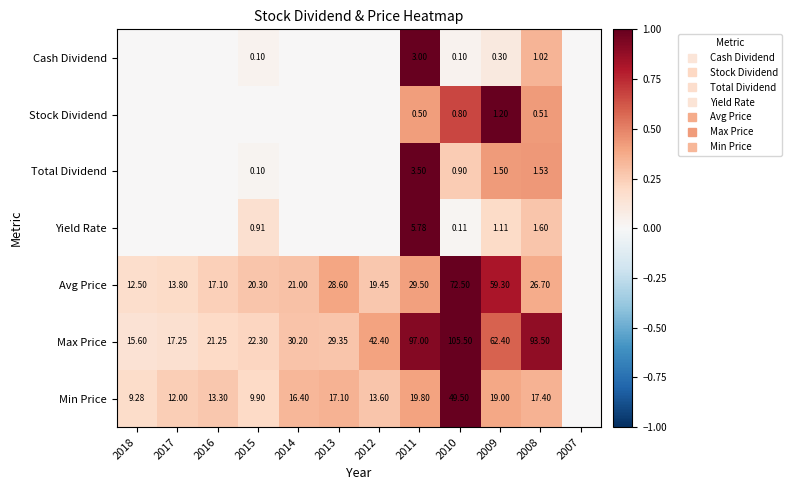

Which has a higher value, 2015 or 2009?

2009